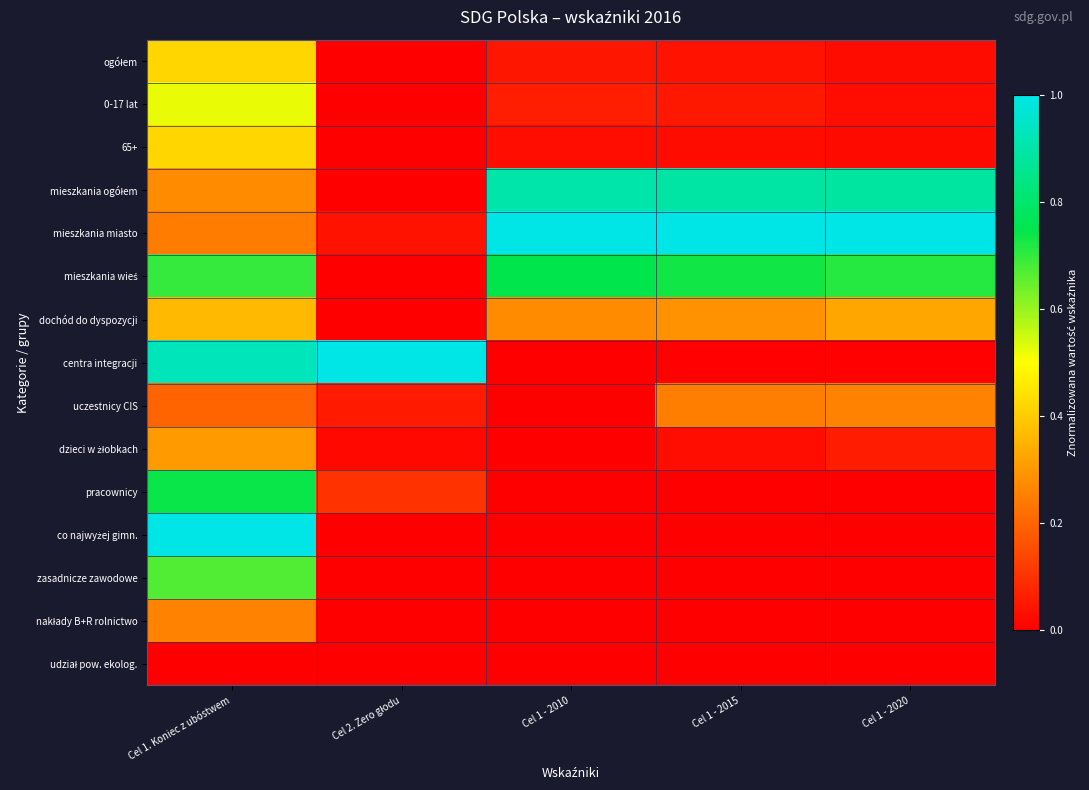

Between Cel 2. Zero głodu and Cel 1 - 2015, which series saw the biggest shift?

centra integracji